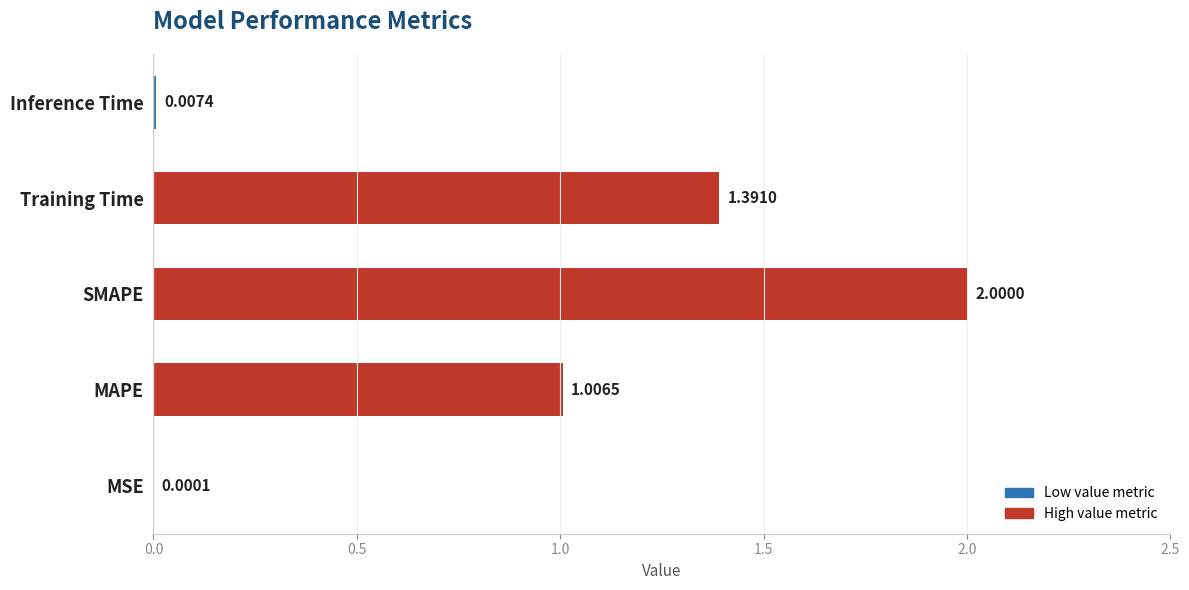

What is the change in value from MAPE to SMAPE?

+1.0